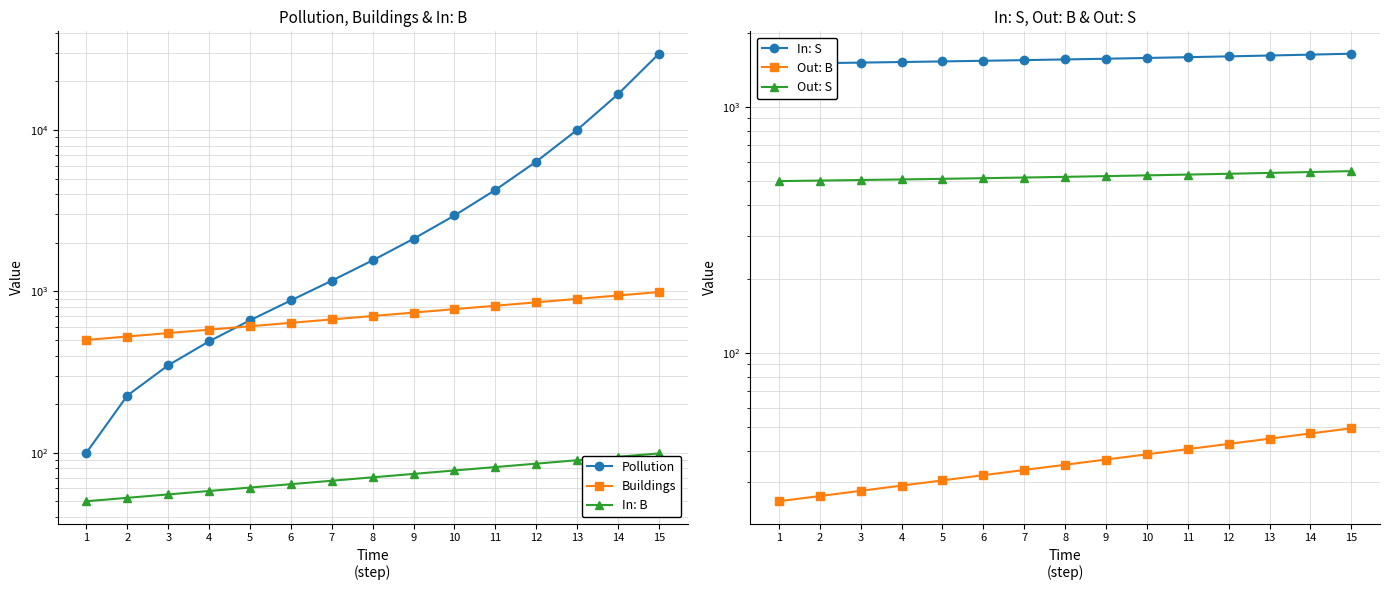

How many categories are shown in the chart?

15